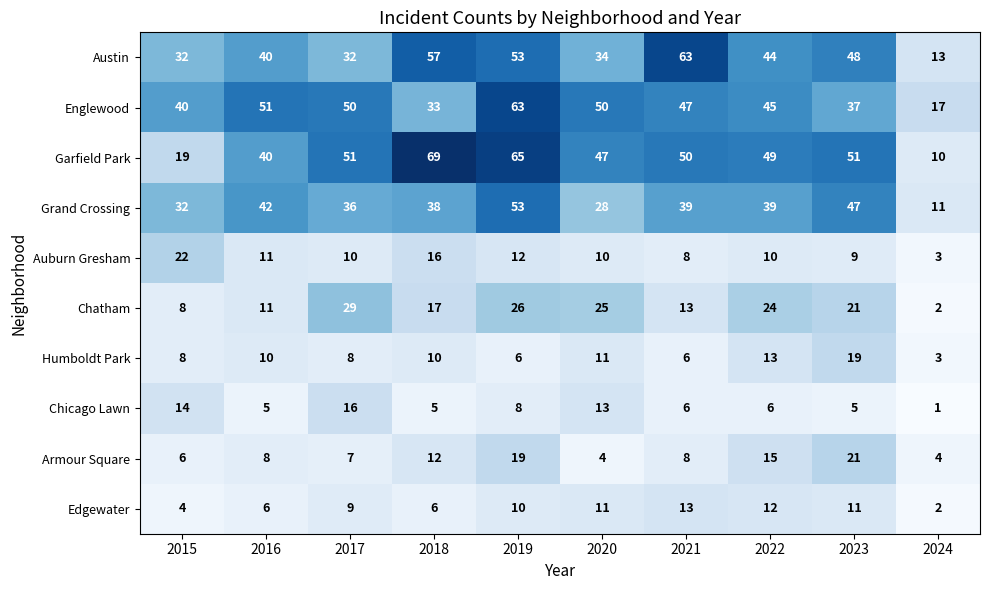

The value of Austin at 2018 is 57. True or false?

True